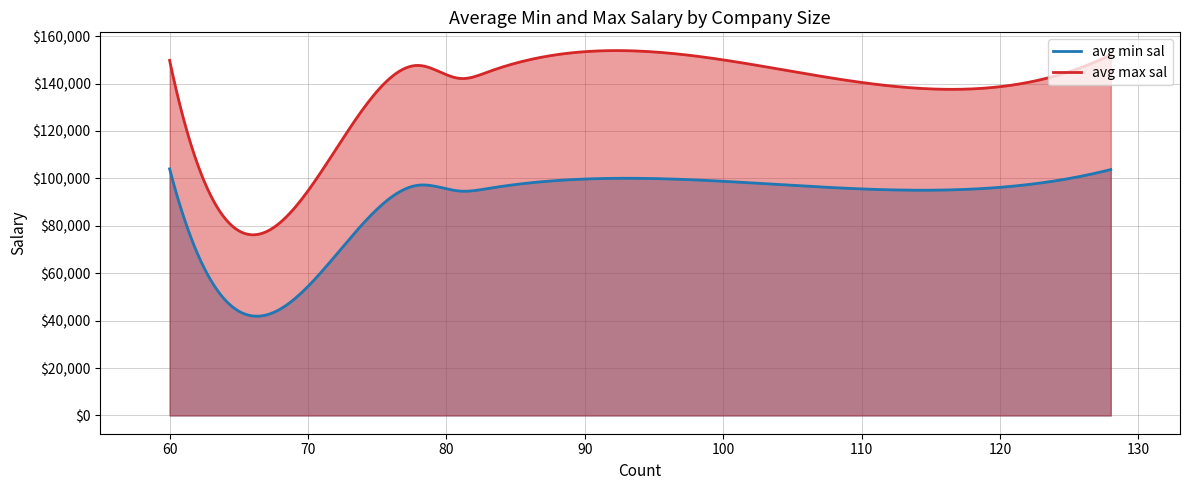

What is the maximum value for avg max sal?

153886.7